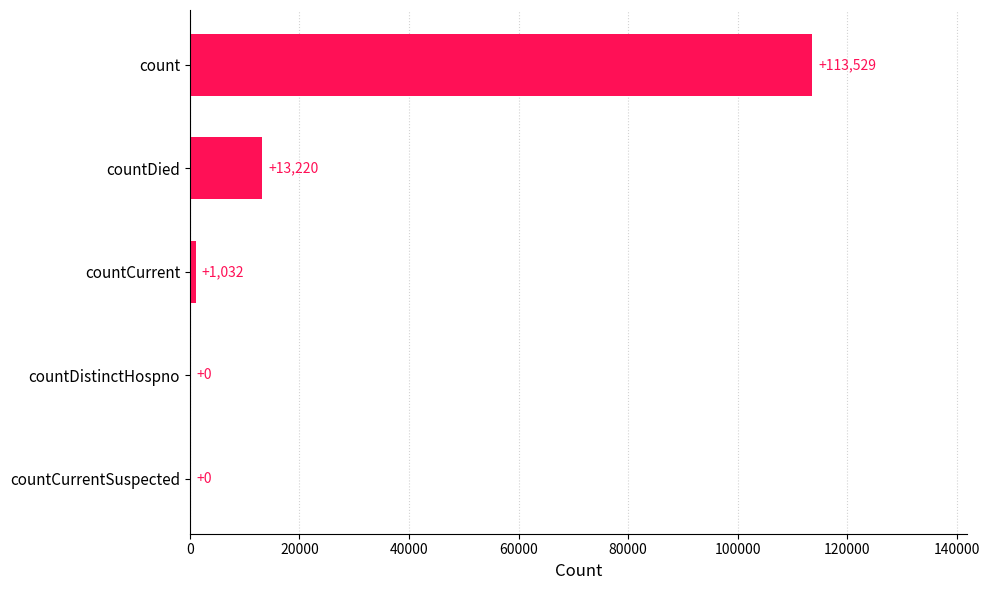

Is it true that the value at countCurrentSuspected is 78705?

False